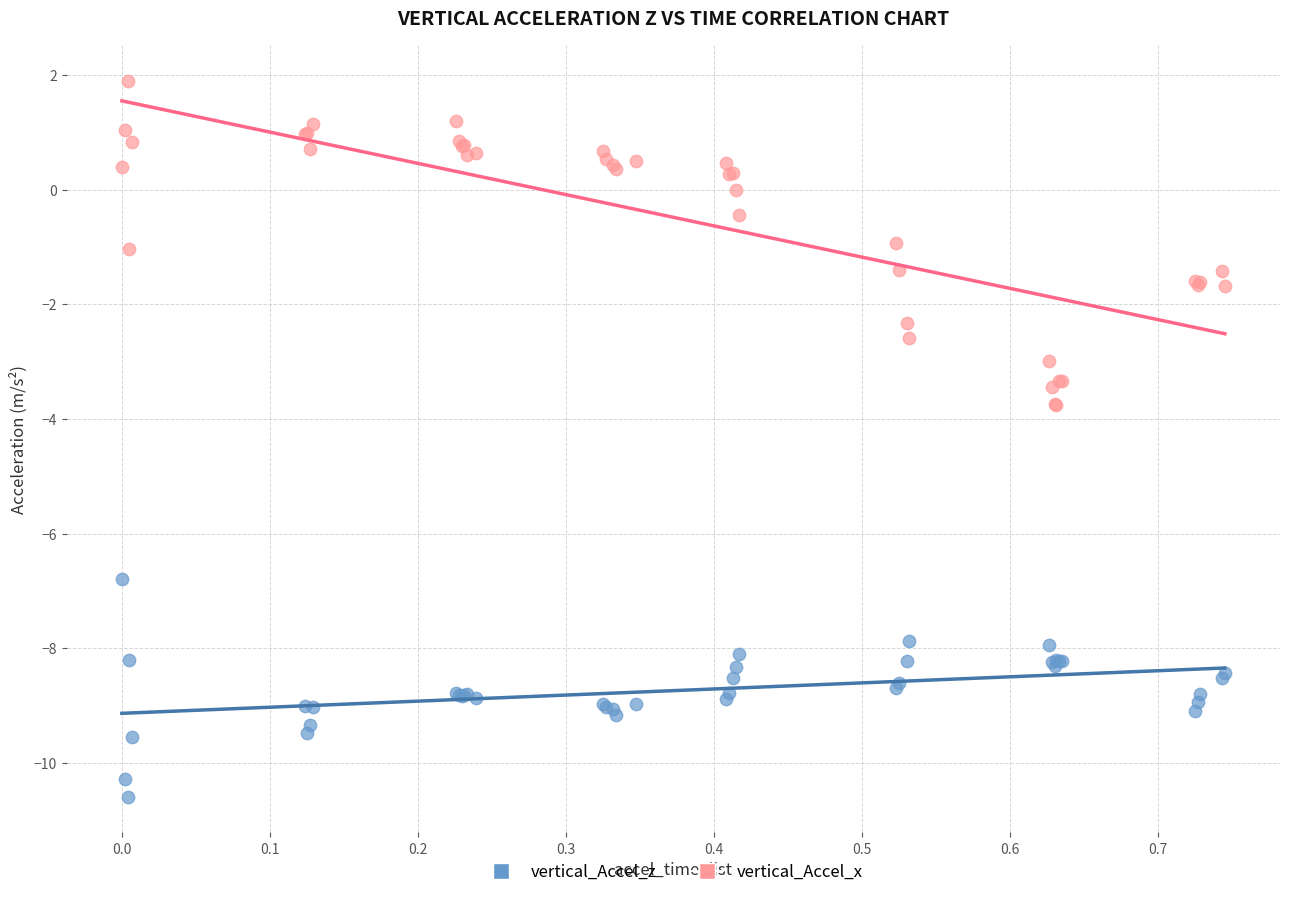

Which series reaches the minimum Y coordinate?

vertical_Accel_z